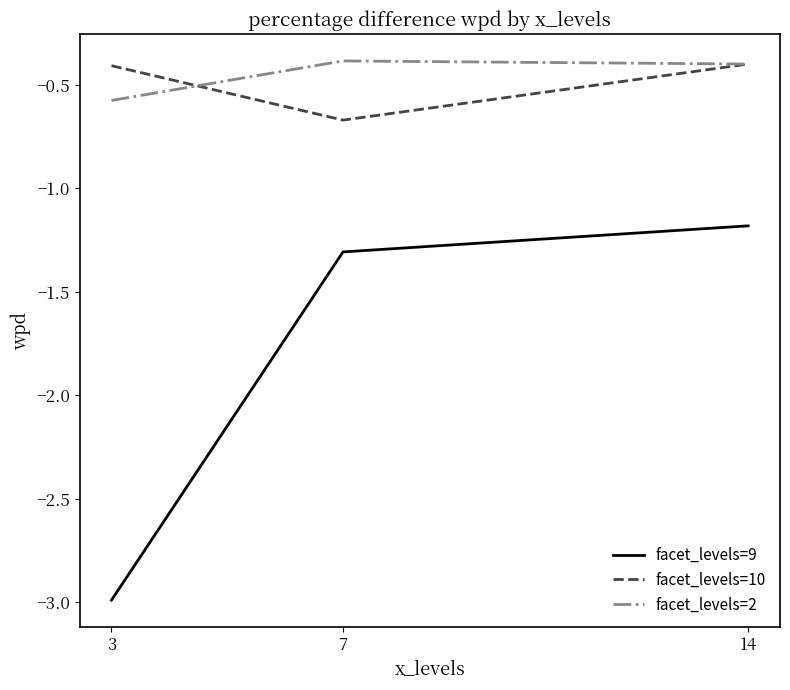

What is the total value across all series at 3?

-4.0